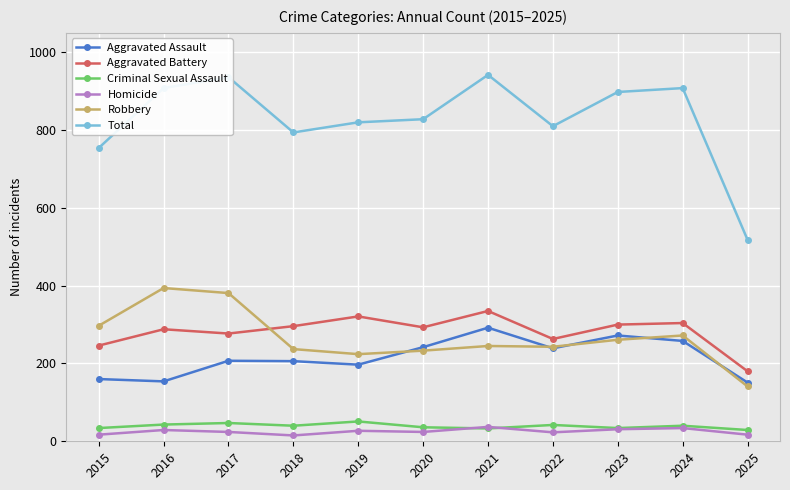

What is the value of the Total point at the 7th from the left?

942